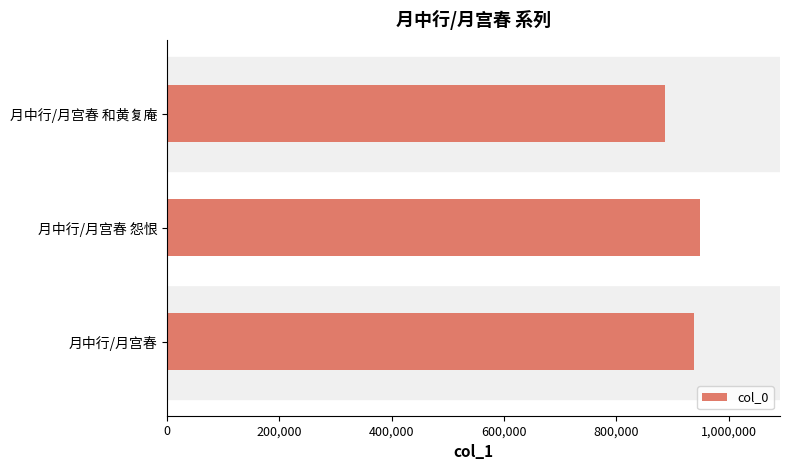

What is the maximum value shown in the chart?

949096